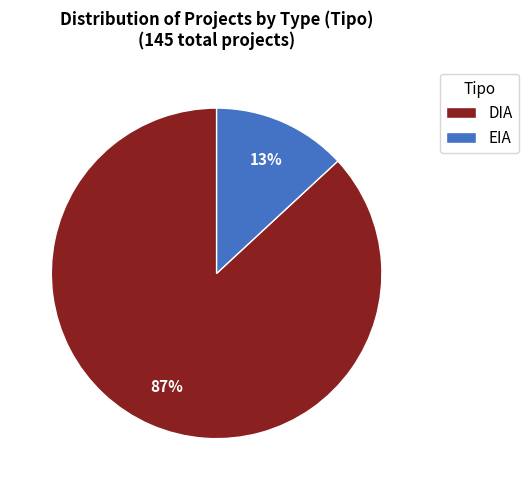

What percentage is the DIA slice, to the nearest percent?

87%